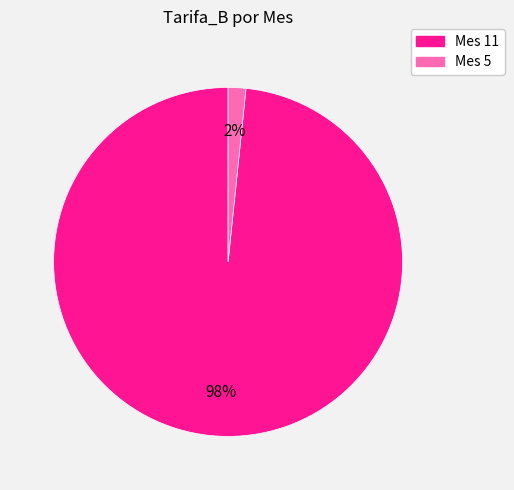

To the nearest percent, what portion does Mes 11 represent?

98%